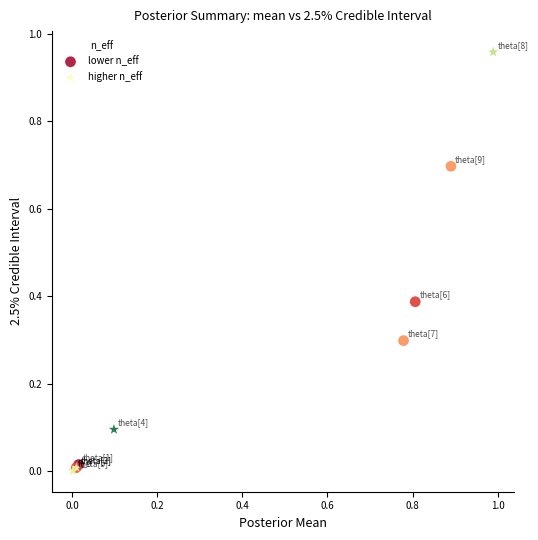

Which series has the largest Y range (max minus min)?

higher n_eff